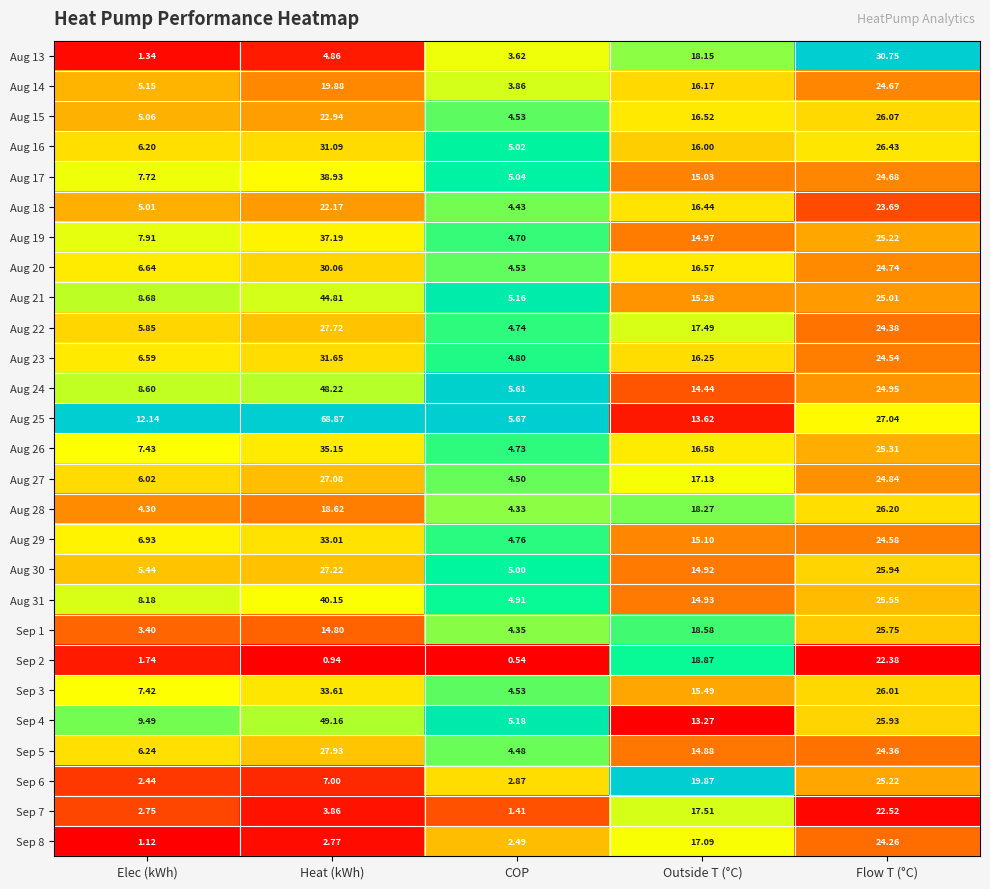

List the labels in order of Sep 4 value, largest first.

Heat (kWh), Flow T (°C), Outside T (°C), Elec (kWh), COP